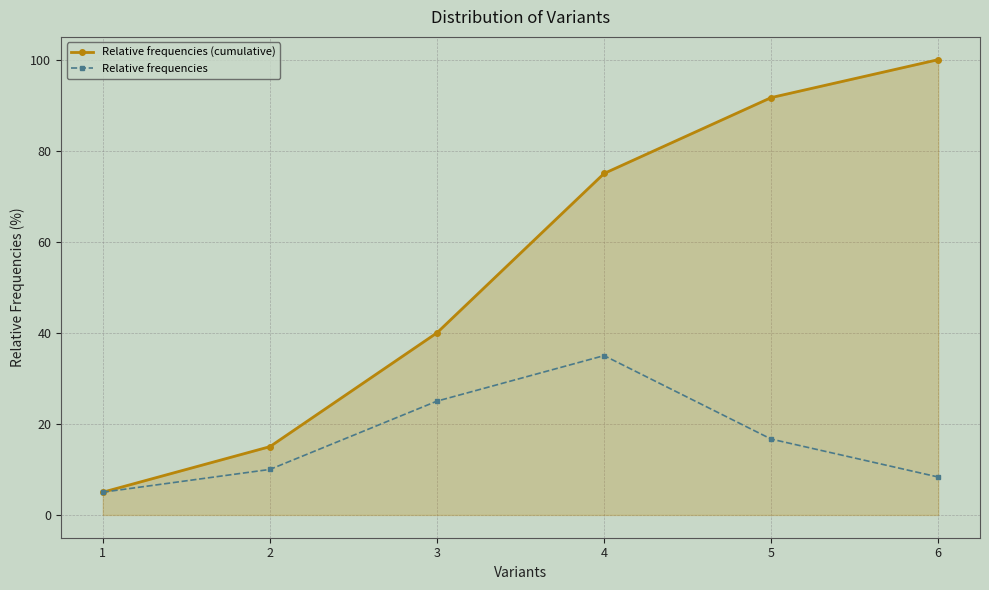

Where is Relative frequencies (cumulative) nearest to the value 52?

3